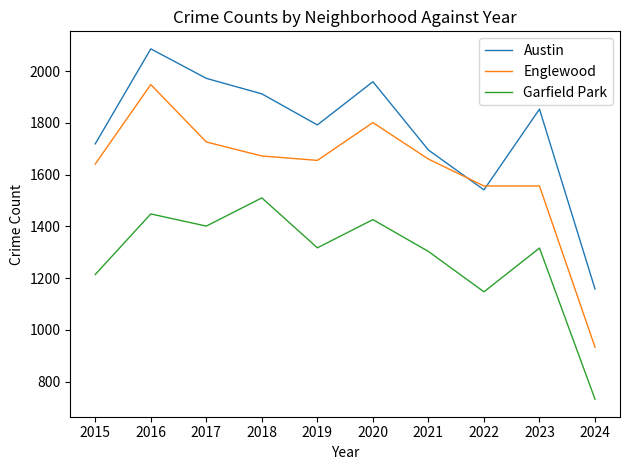

Which series changed the most between 2020 and 2024?

Englewood